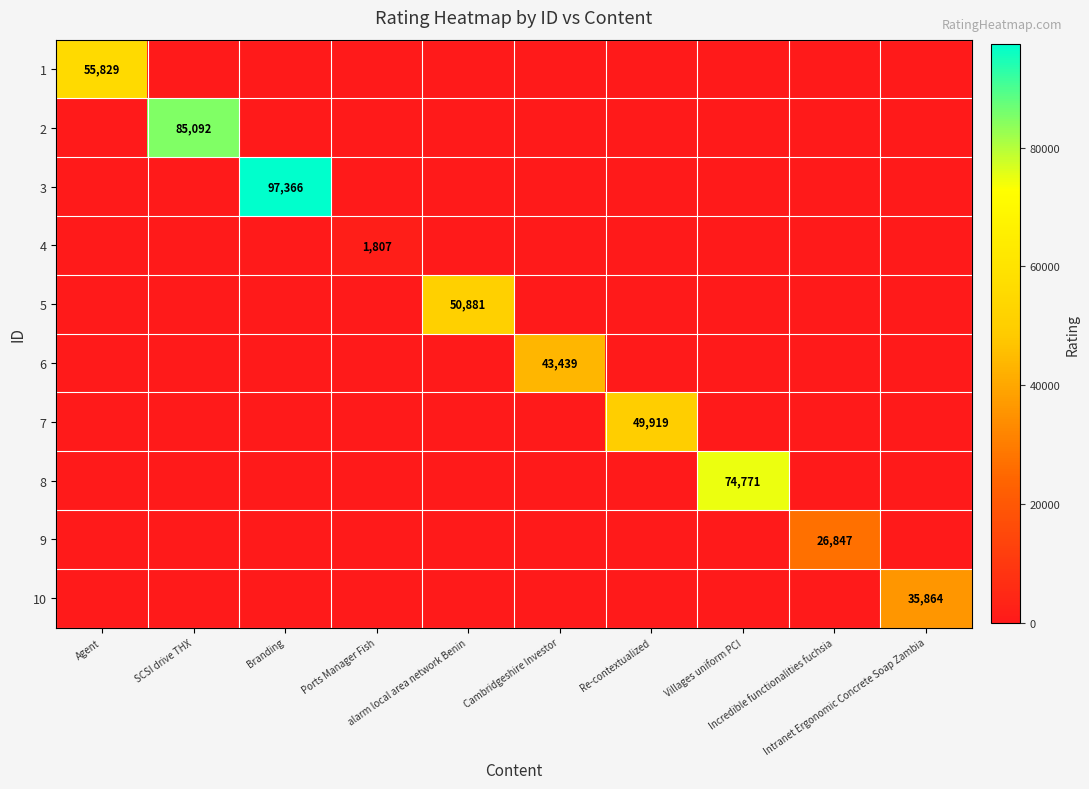

Which series changed the most between Branding and Ports Manager Fish?

3